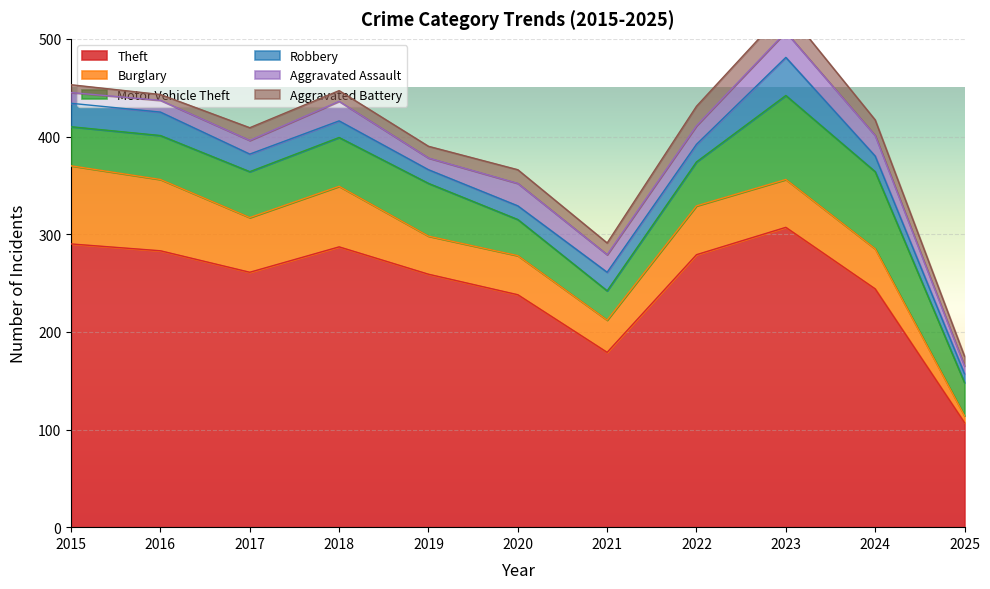

What is the difference between the Robbery values at 2023 and 2016?

15